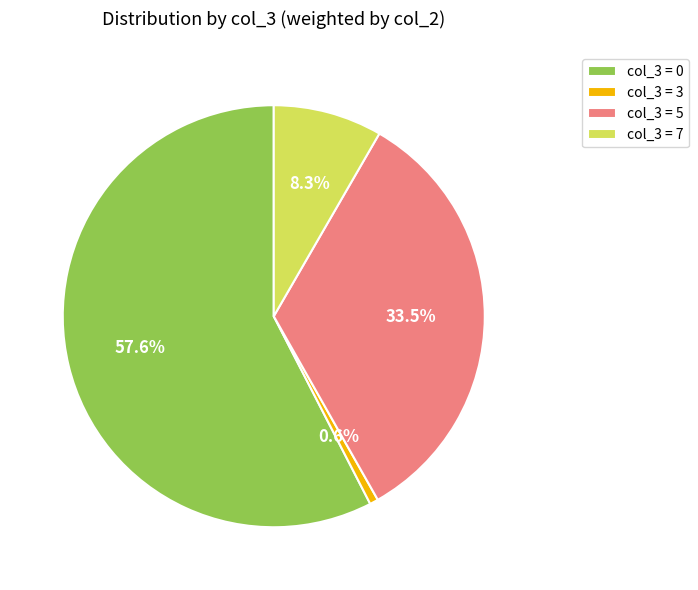

Count the number of slices in the pie.

4